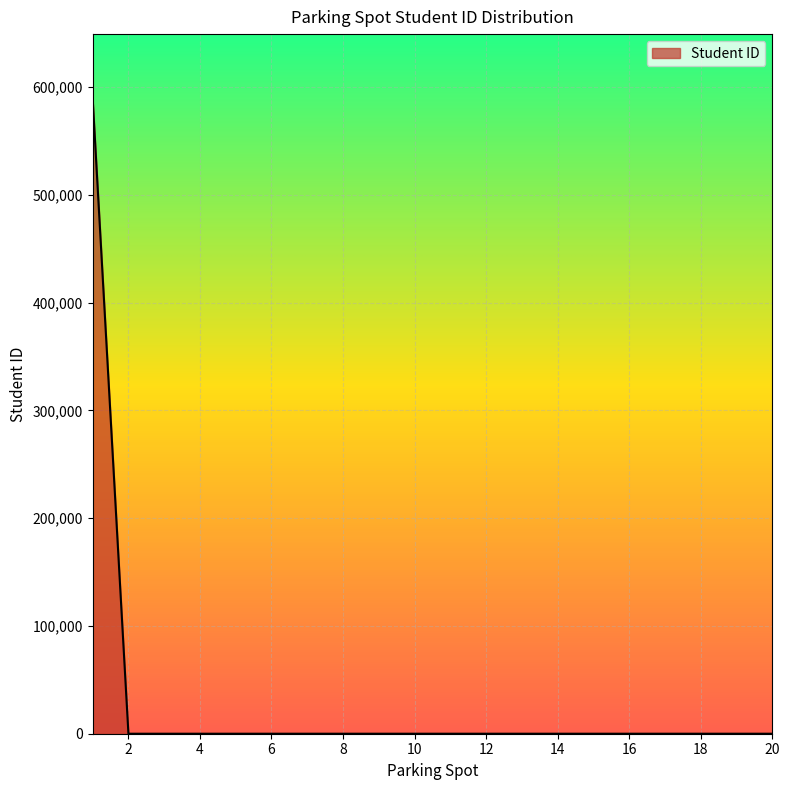

Does the chart display data point markers on the line(s)?

No